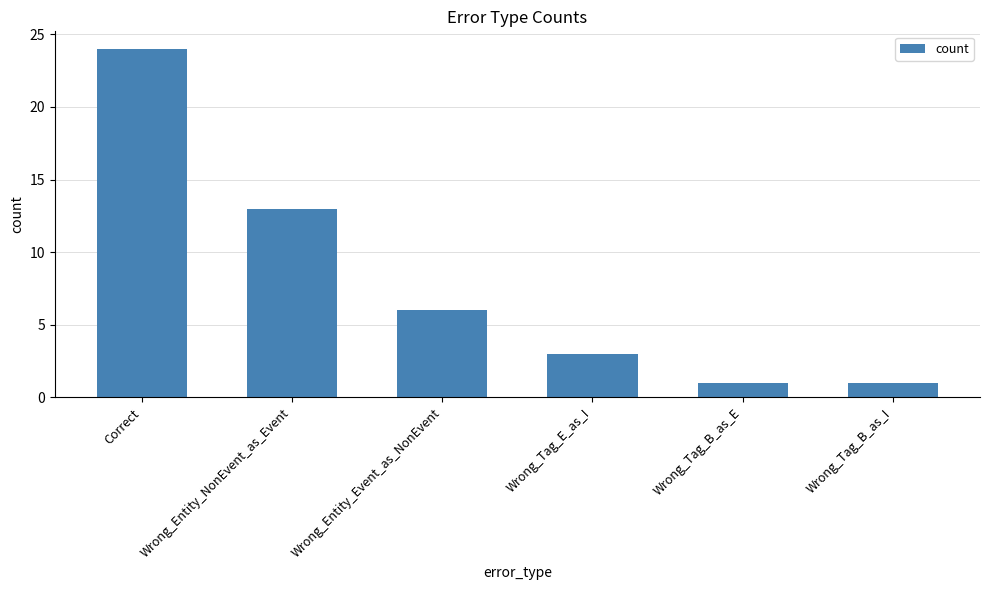

The chart shows a value of 36 at Correct. True or false?

False